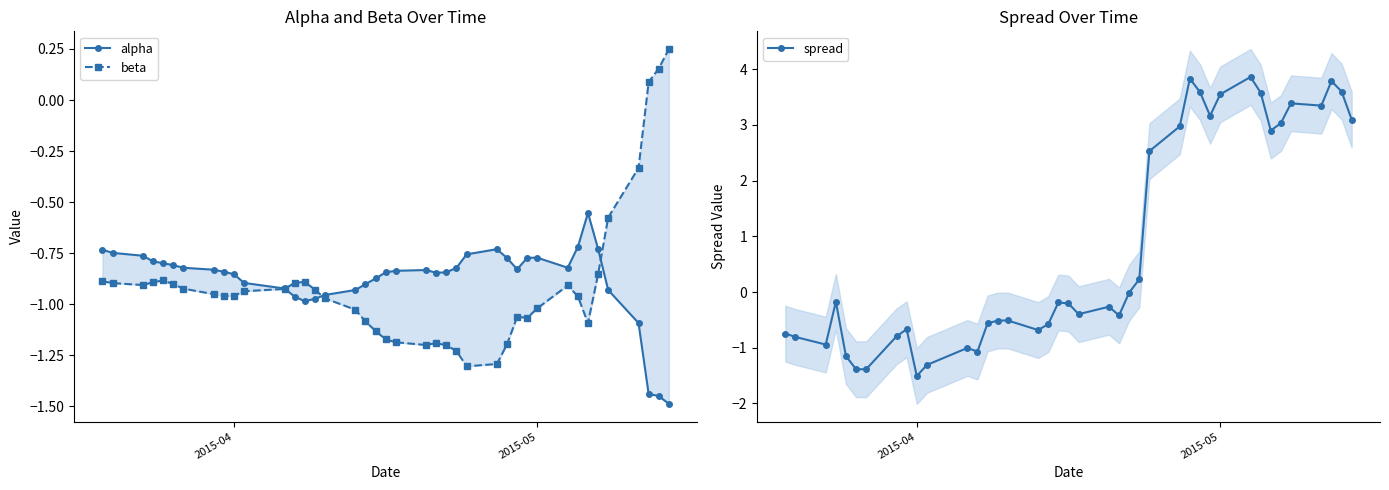

What is the average value of the beta series?

-0.9